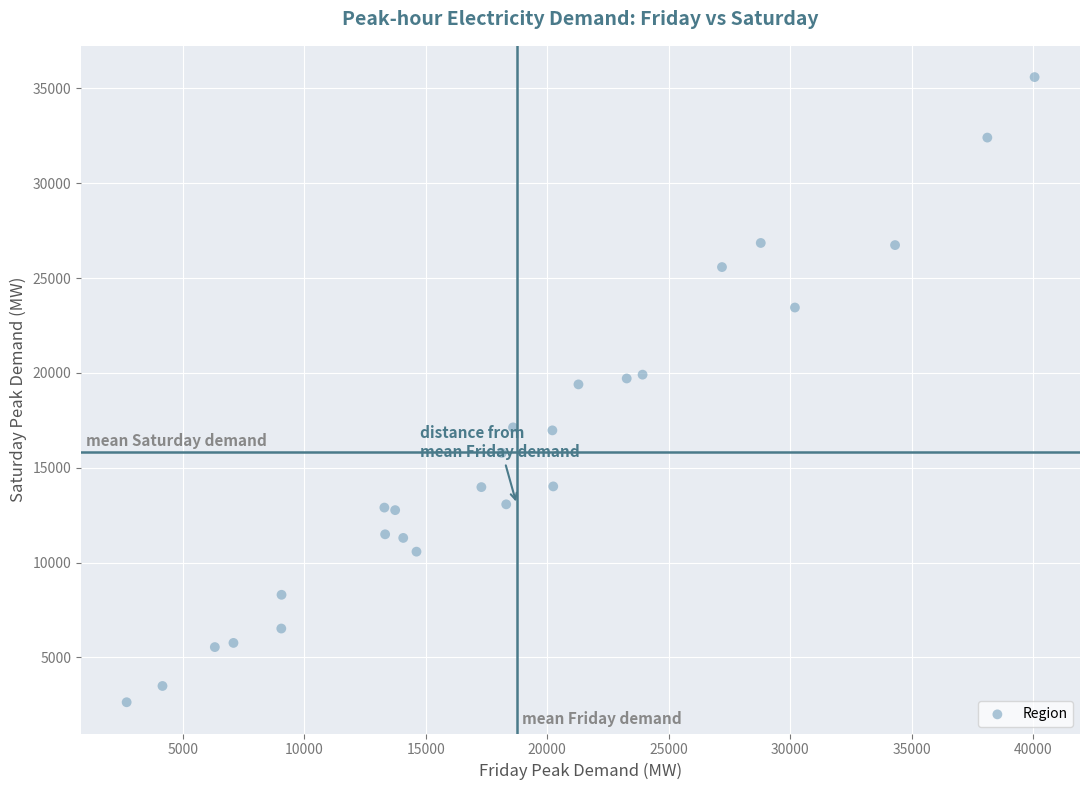

What is the range of X values (max minus min)?

37372.4